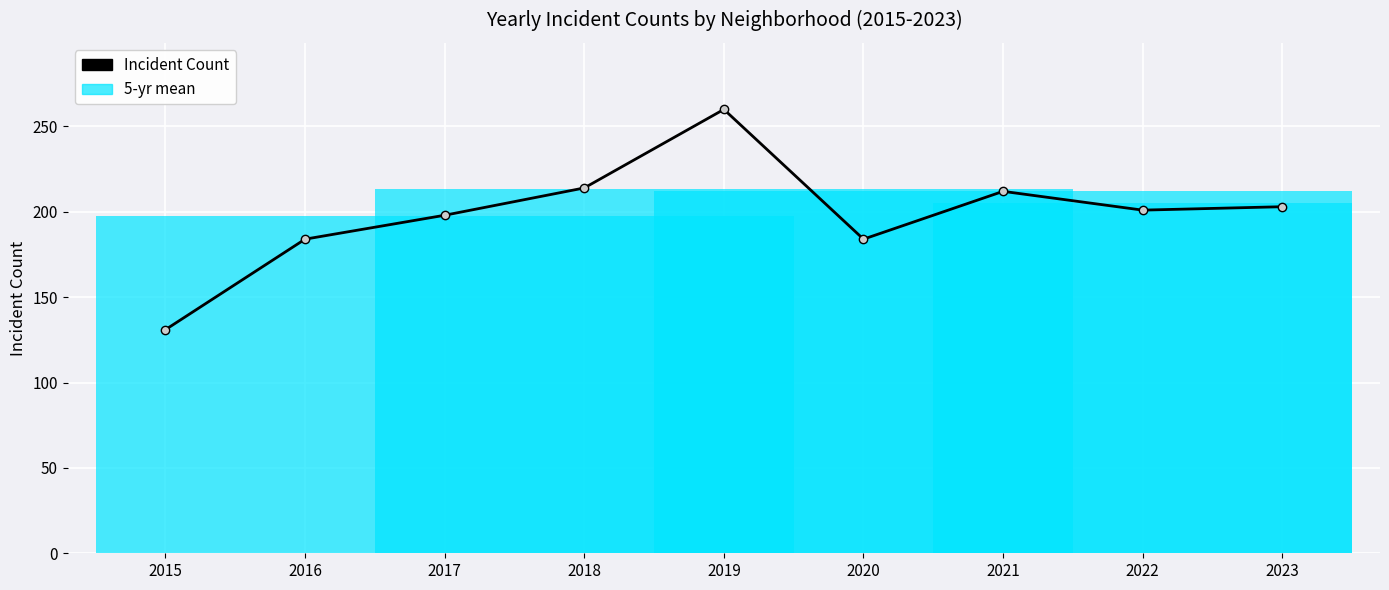

What is the sum of all values?

1787